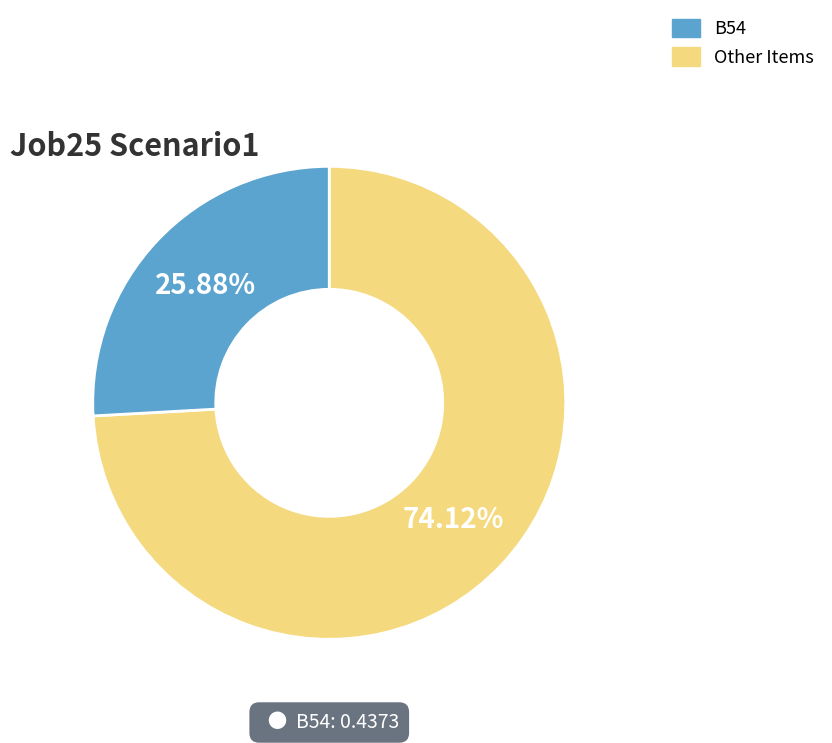

Is there a majority slice in this chart?

Yes